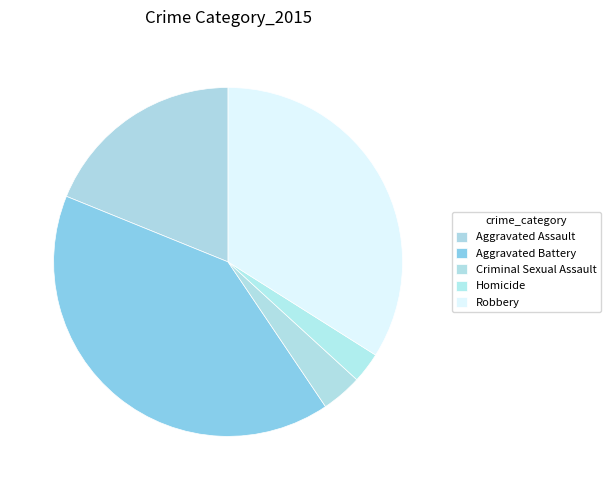

Is there any slice that represents more than half of the pie?

No